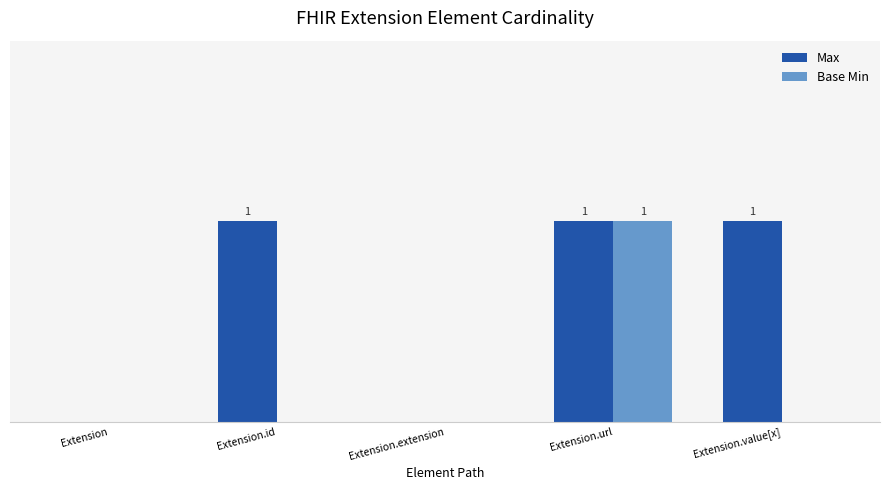

What are all the series names shown in the legend?

Max, Base Min